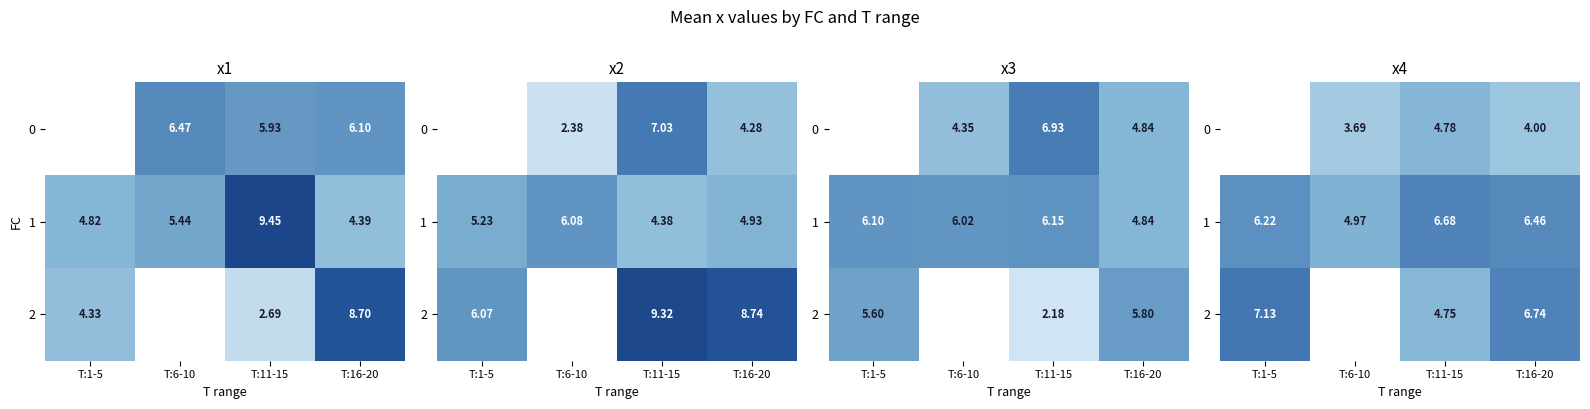

Which has a higher value, T:6-10 or T:1-5?

T:1-5